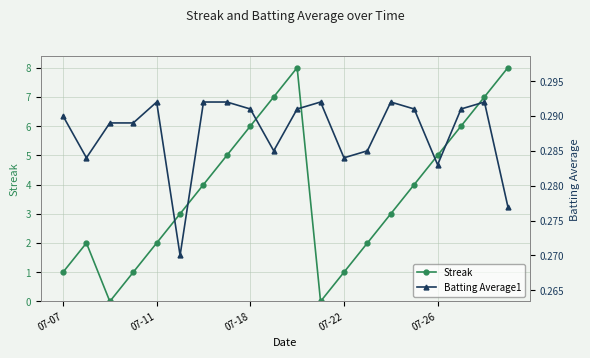

What is the greatest value displayed?

8.0